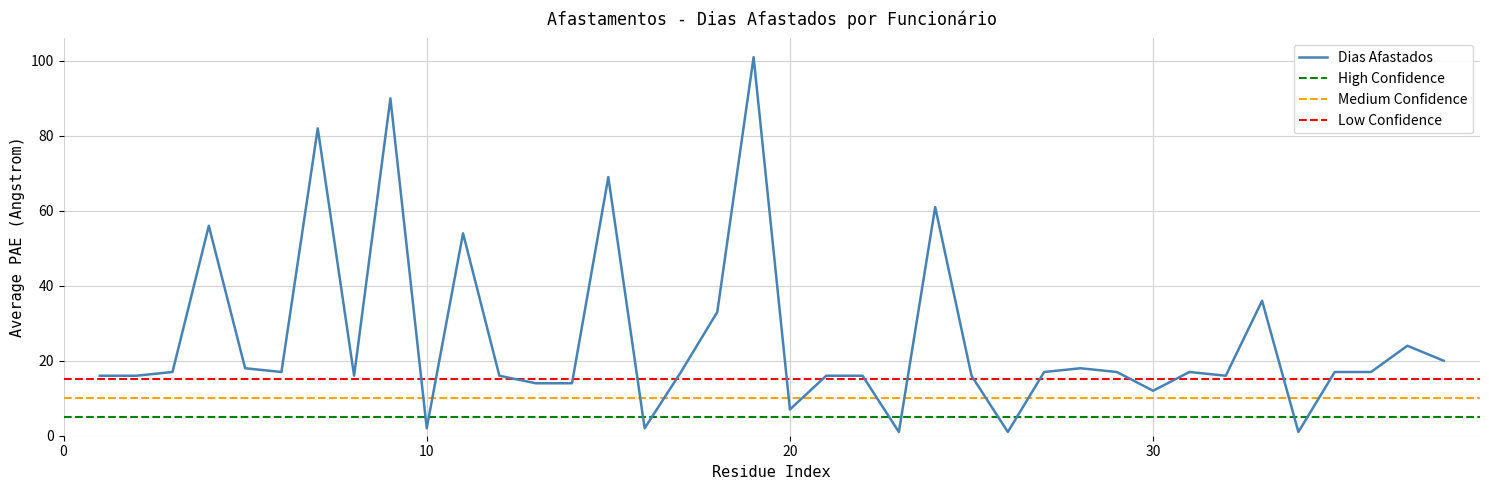

How many lines are shown in the chart?

1